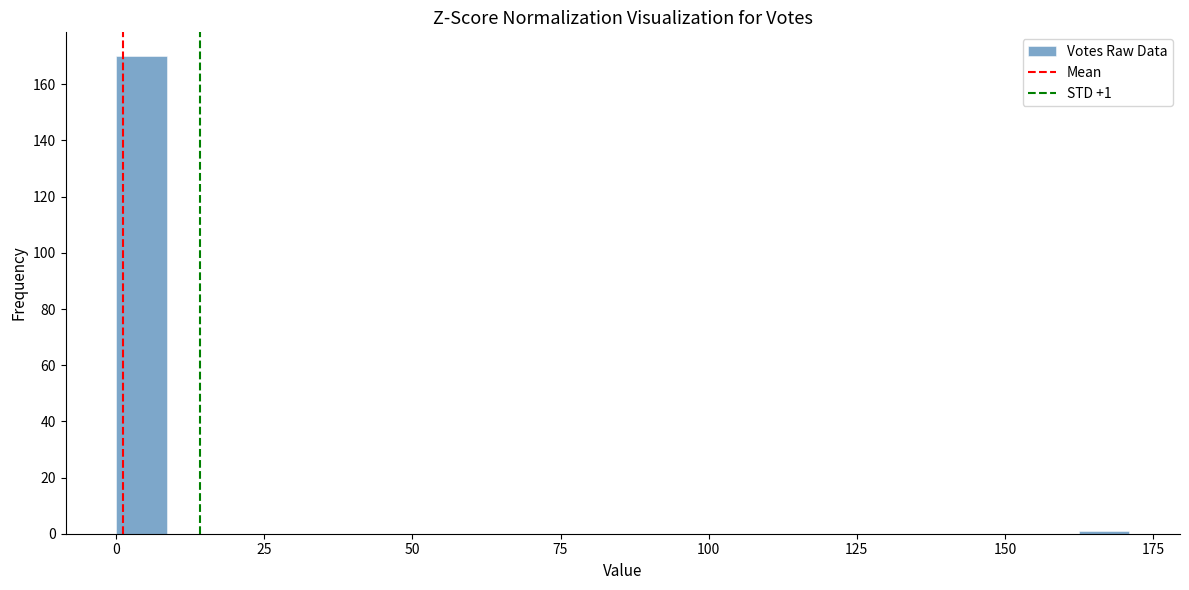

Around what value on the x-axis is the tallest bar? Give the approximate position of its centre, as read against the axis.

5